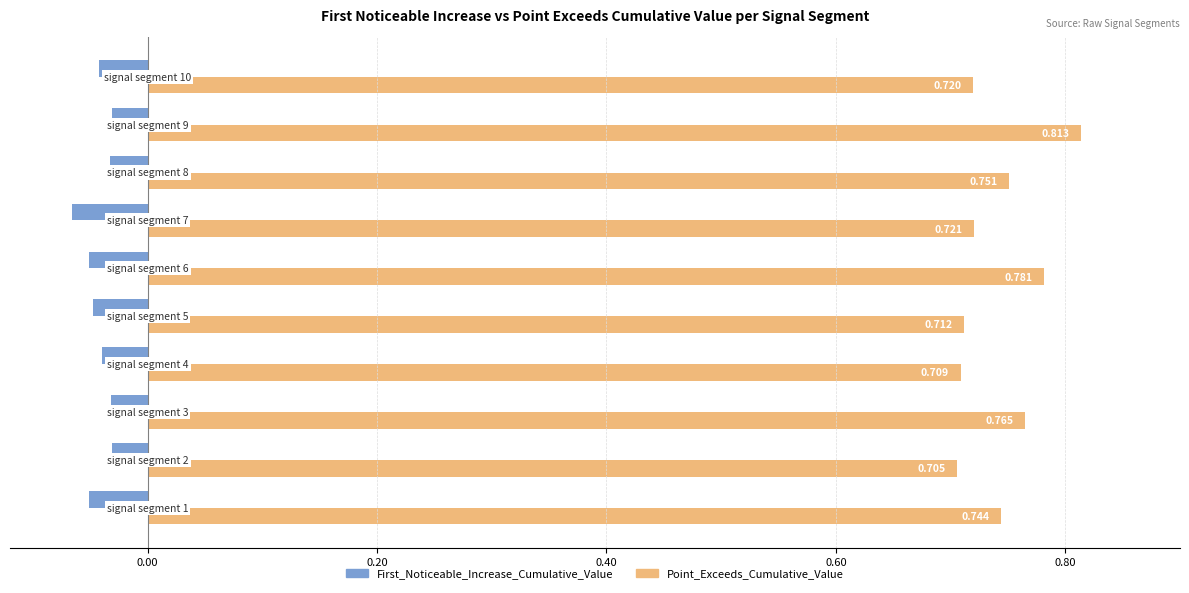

What are all the series names shown in the legend?

First_Noticeable_Increase_Cumulative_Value, Point_Exceeds_Cumulative_Value